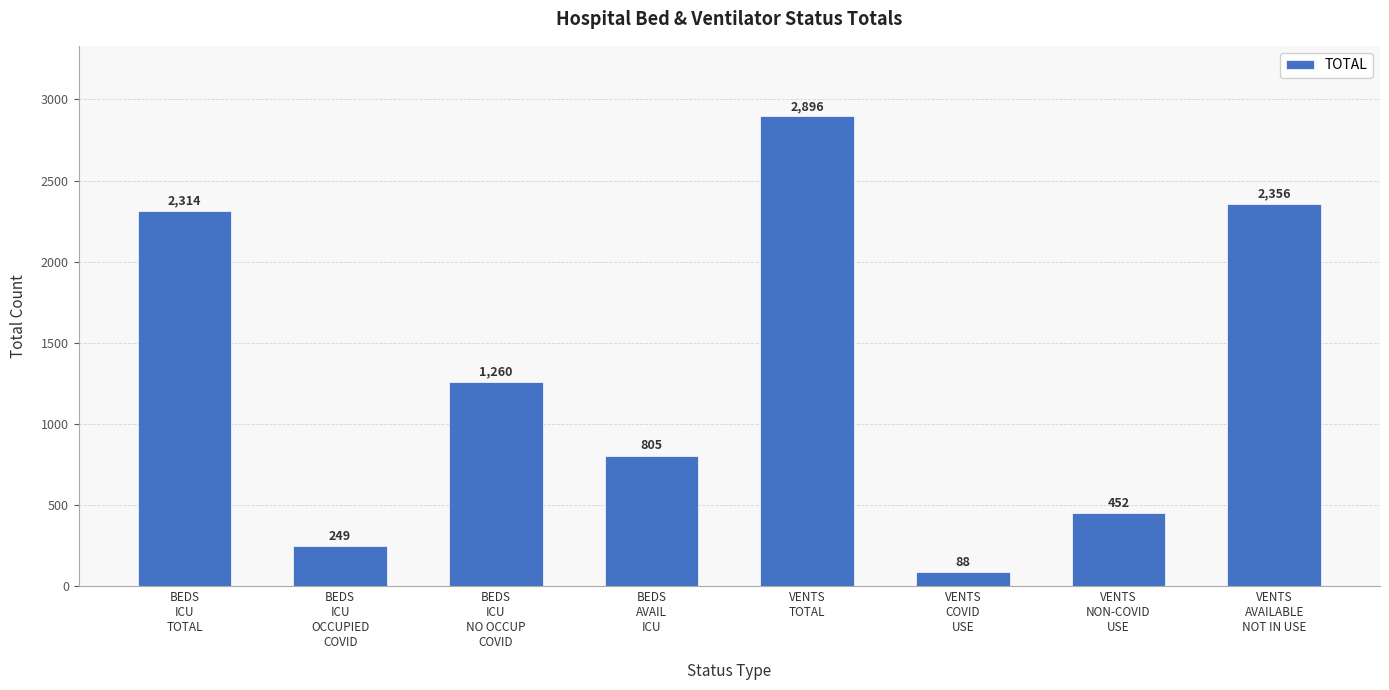

List the labels in order of value, largest first.

VENTS
TOTAL, VENTS
AVAILABLE
NOT IN USE, BEDS
ICU
TOTAL, BEDS
ICU
NO OCCUP
COVID, BEDS
AVAIL
ICU, VENTS
NON-COVID
USE, BEDS
ICU
OCCUPIED
COVID, VENTS
COVID
USE